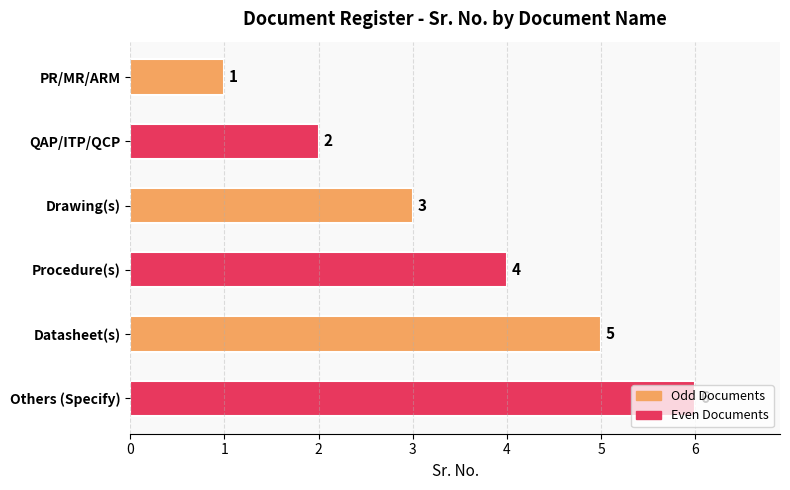

How many distinct data groups are displayed?

1